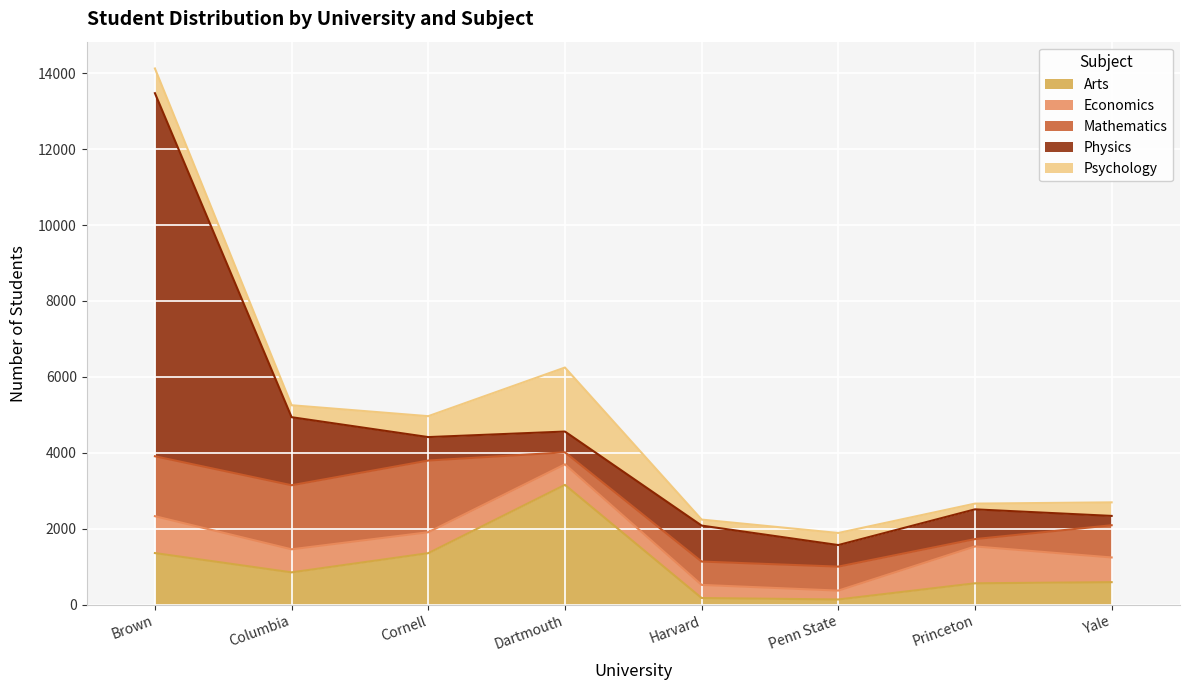

What is the total value across all series at Harvard?

2240